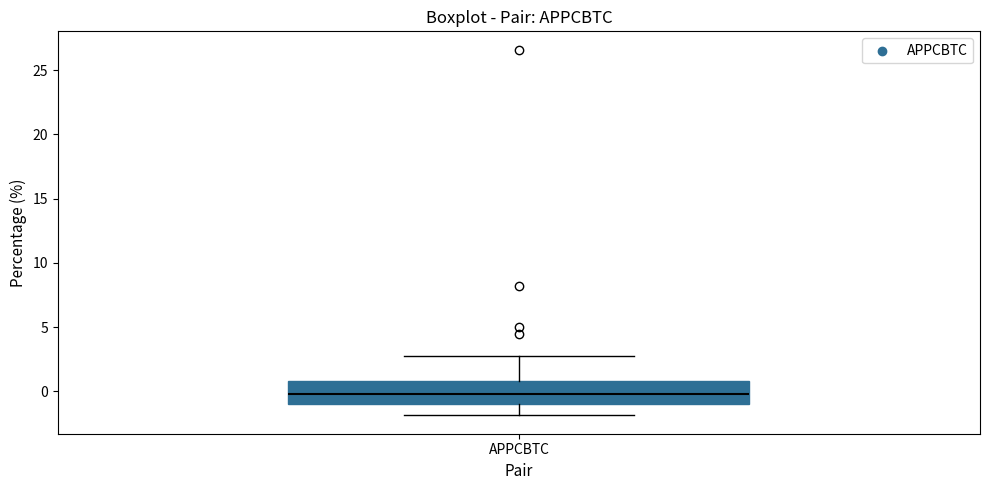

Read this box plot against the y-axis: the position of the median line, the range covered by the box, and the ends of both whiskers. The values are not printed on the chart, so give them approximately, as read against the axis.

median 0.0, box -1.0 to 1.0, whiskers -2.0 to 2.5